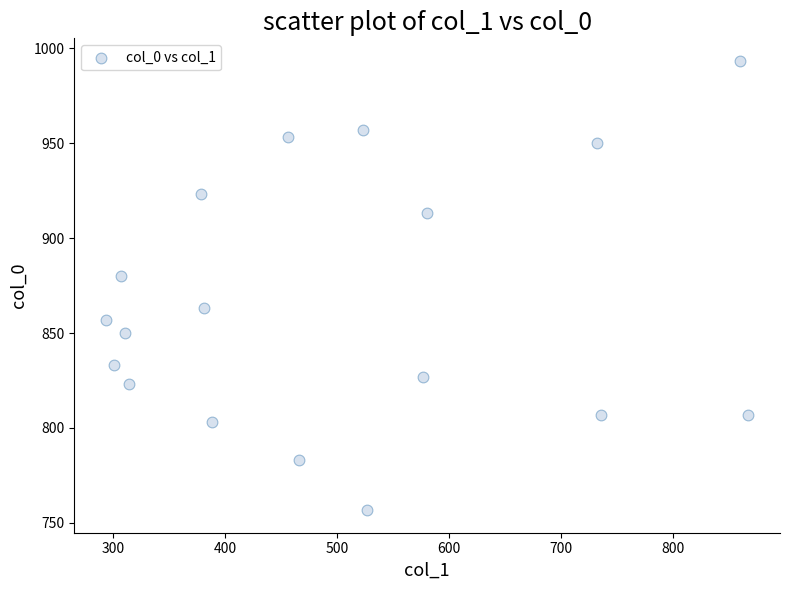

What is the range of Y values (max minus min)?

236.7